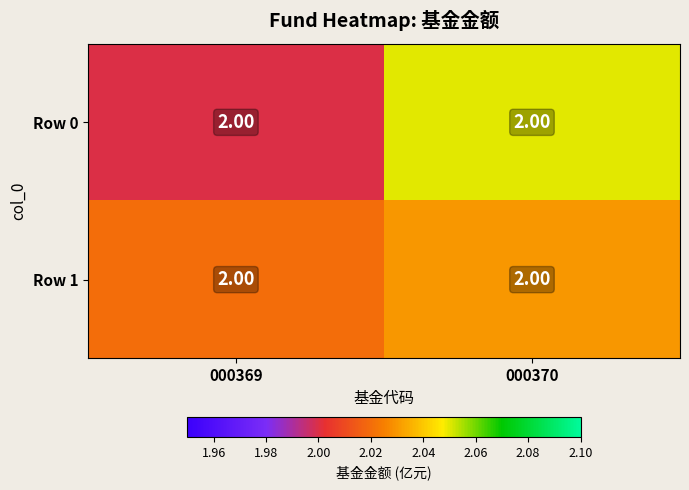

Is it true that Row 0 equals 3.3 at 000369?

False